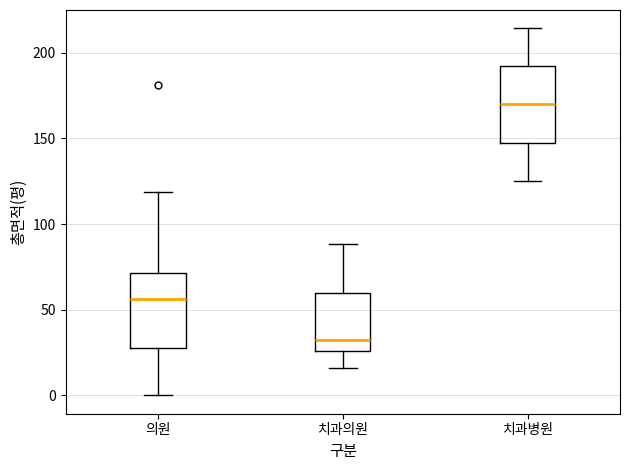

Where is the upper edge of the box for 치과병원 on the y-axis? The values are not printed on the chart, so give them approximately, as read against the axis.

190